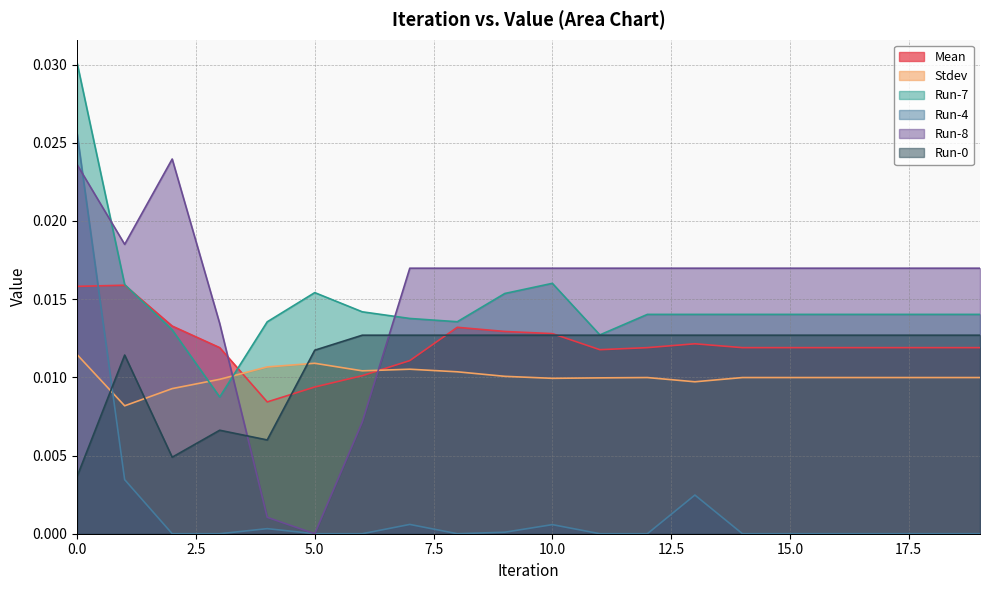

Where is Run-7 nearest to the value 0?

3